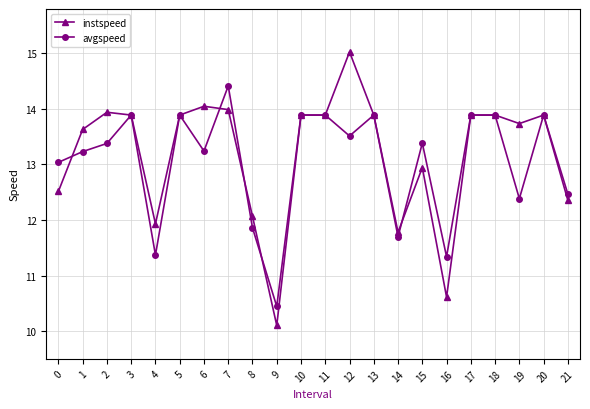

How many categories are shown in the chart?

22